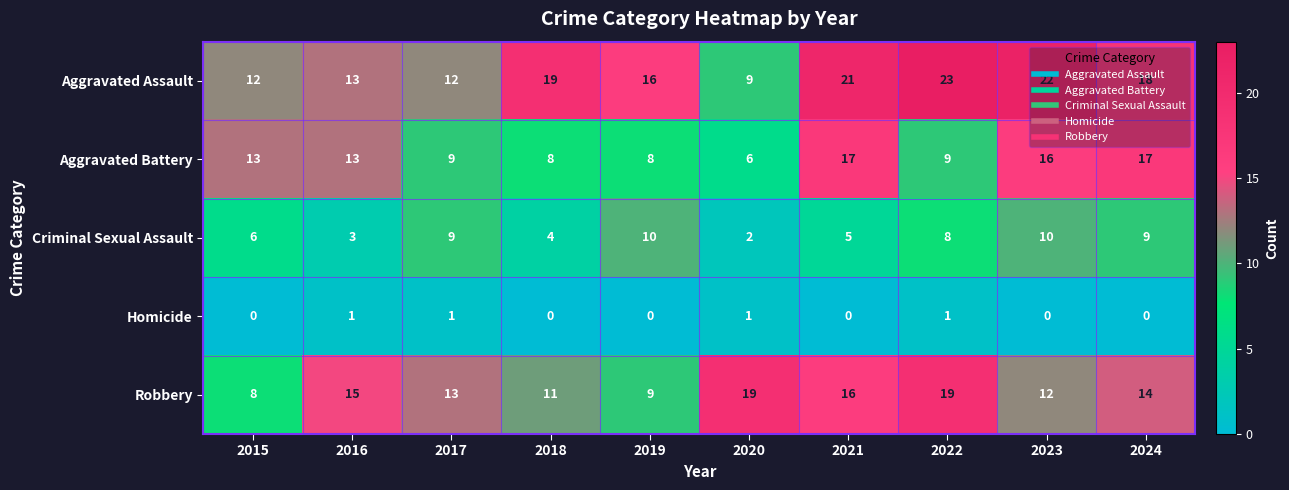

The Robbery series shows 19 at 2020. True or false?

True